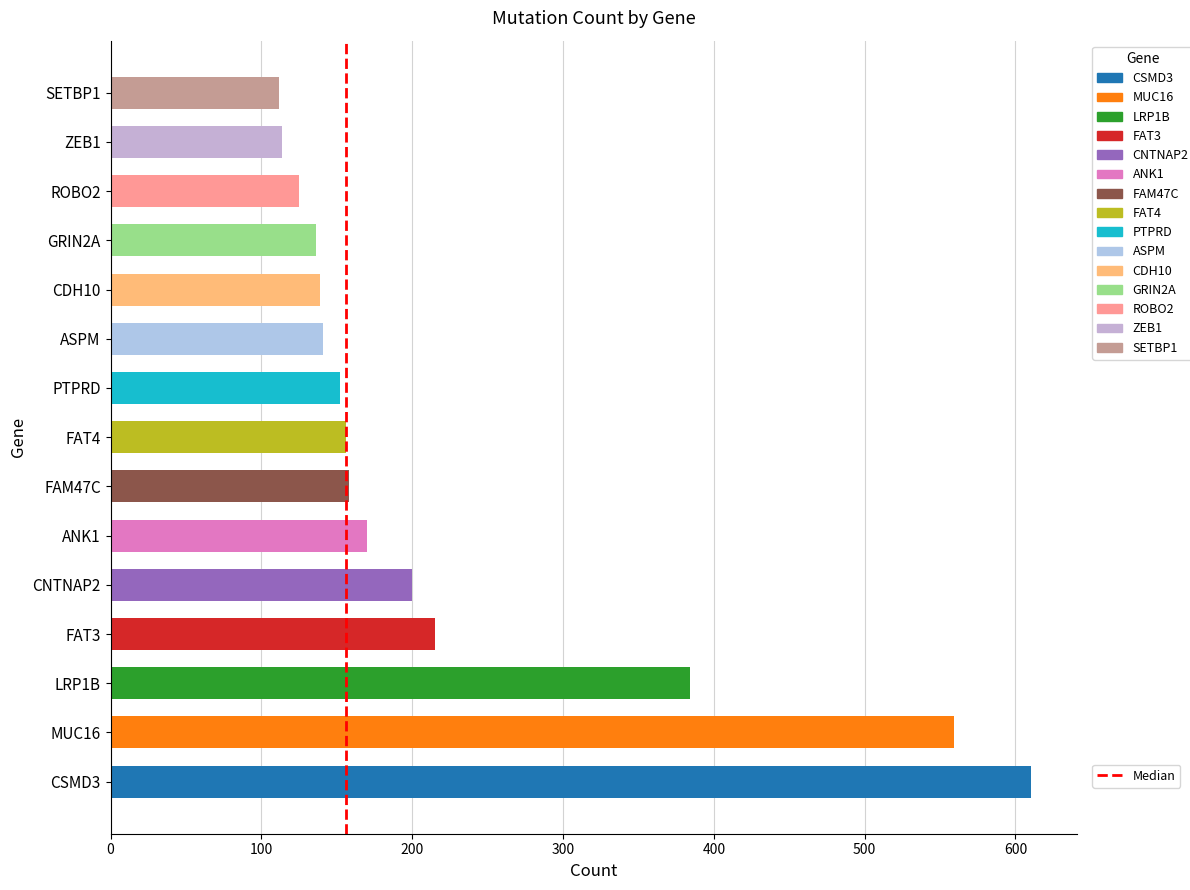

What is the sum of all values?

3371